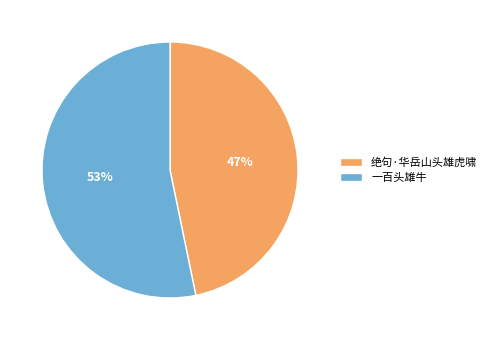

To the nearest percent, what is the difference between the 绝句·华岳山头雄虎啸 and 一百头雄牛 slice percentages?

6%